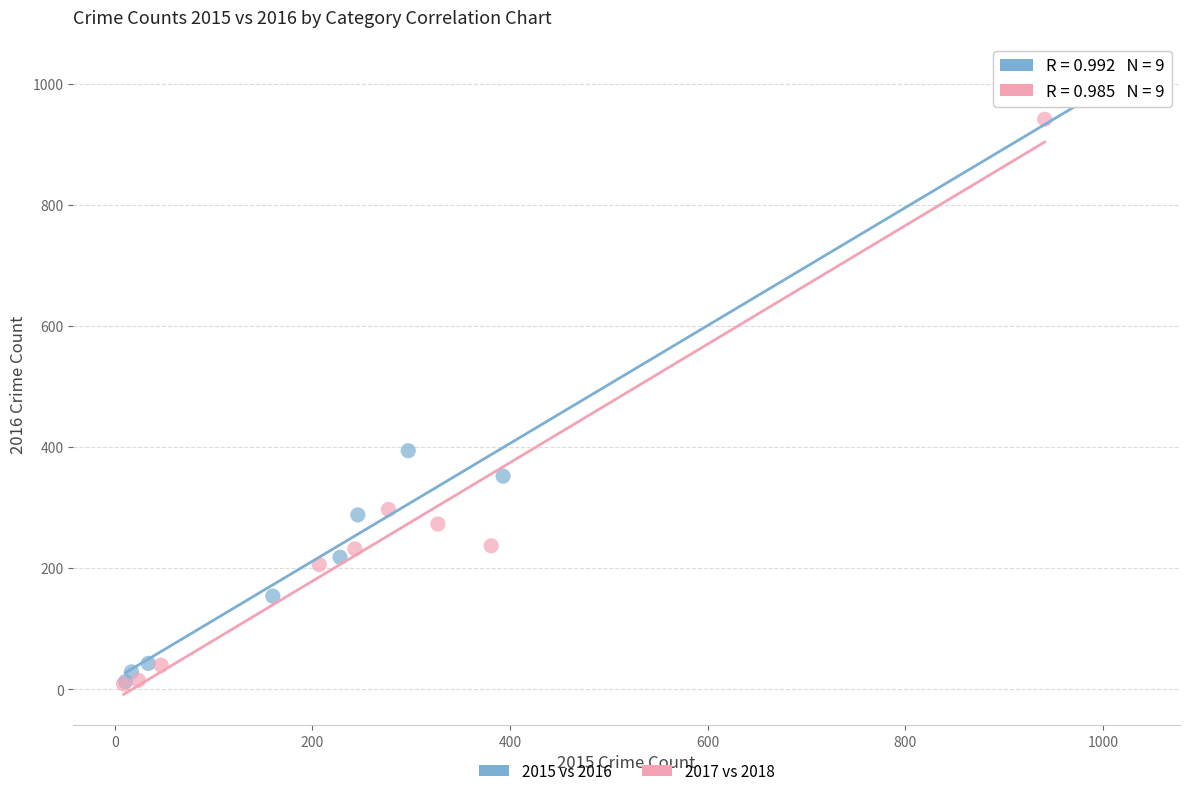

Which series contains the highest Y value?

2015 vs 2016